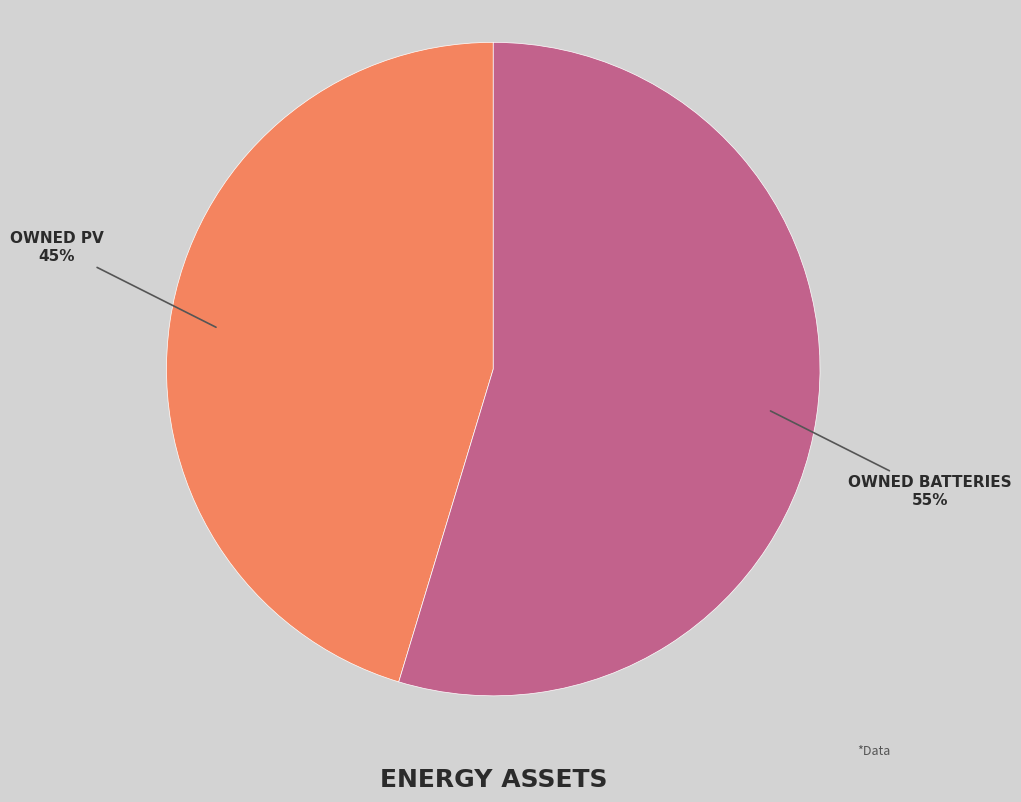

Is there any slice that represents more than half of the pie?

Yes